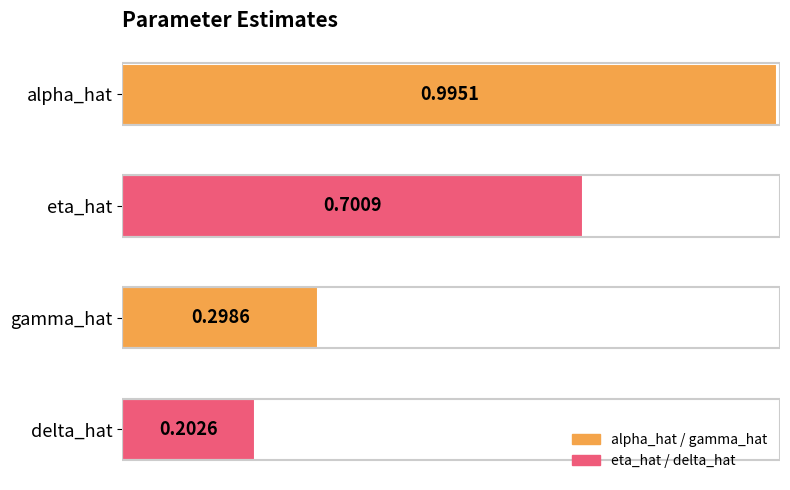

What is the difference between the second highest and second lowest values?

0.4